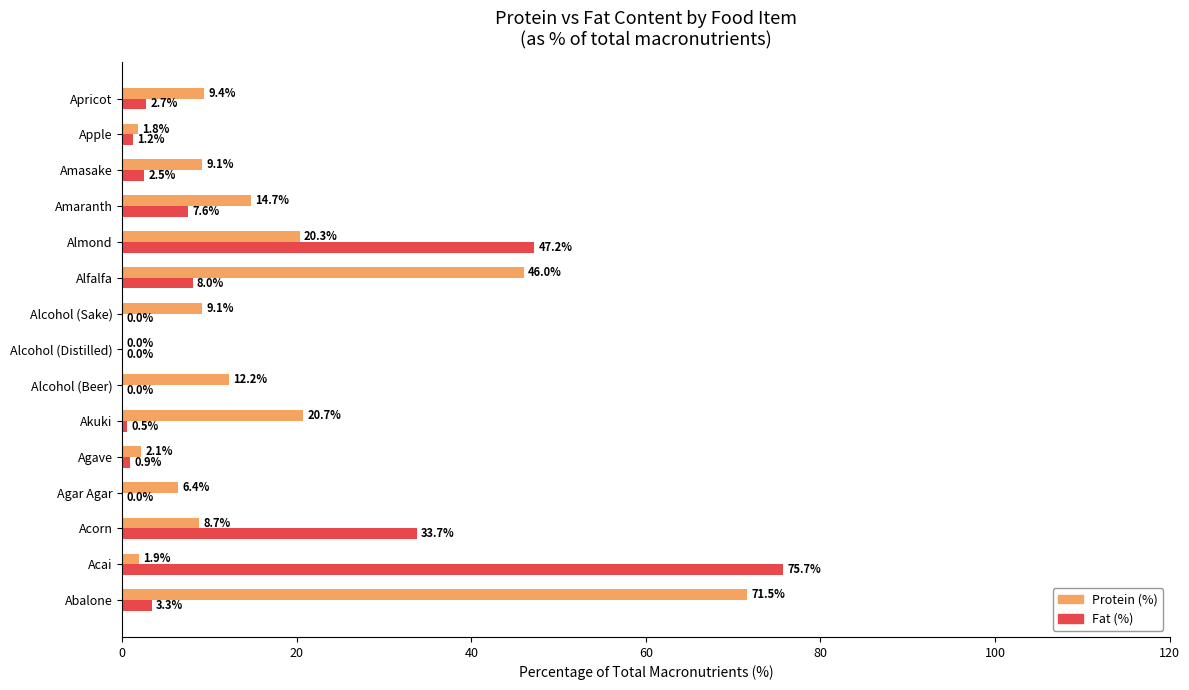

What is the sum of the Fat (%) values at Amasake and Acorn?

36.2